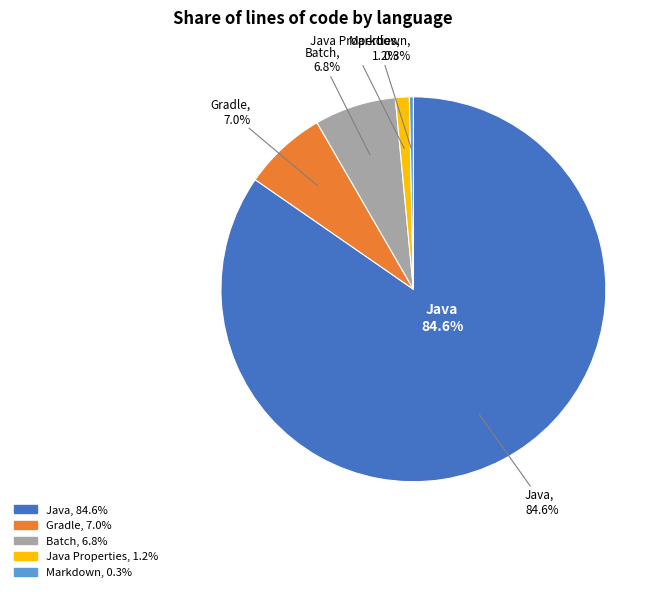

What is the total percentage of Gradle and Markdown?

7.3%